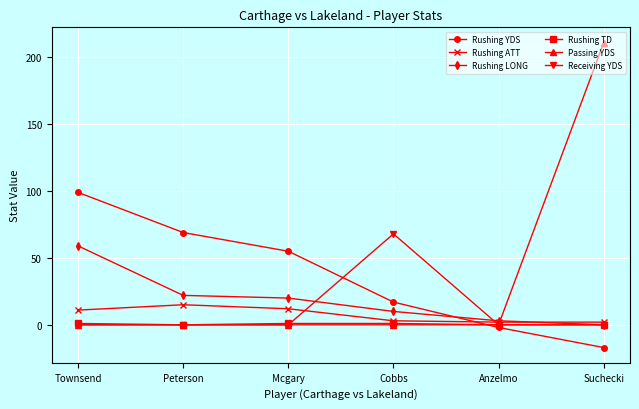

How many lines are shown in the chart?

6